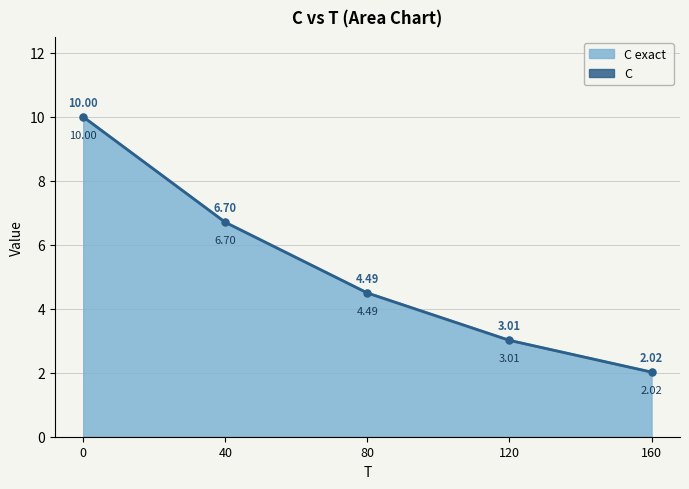

Which category has the lowest value in the C series?

160